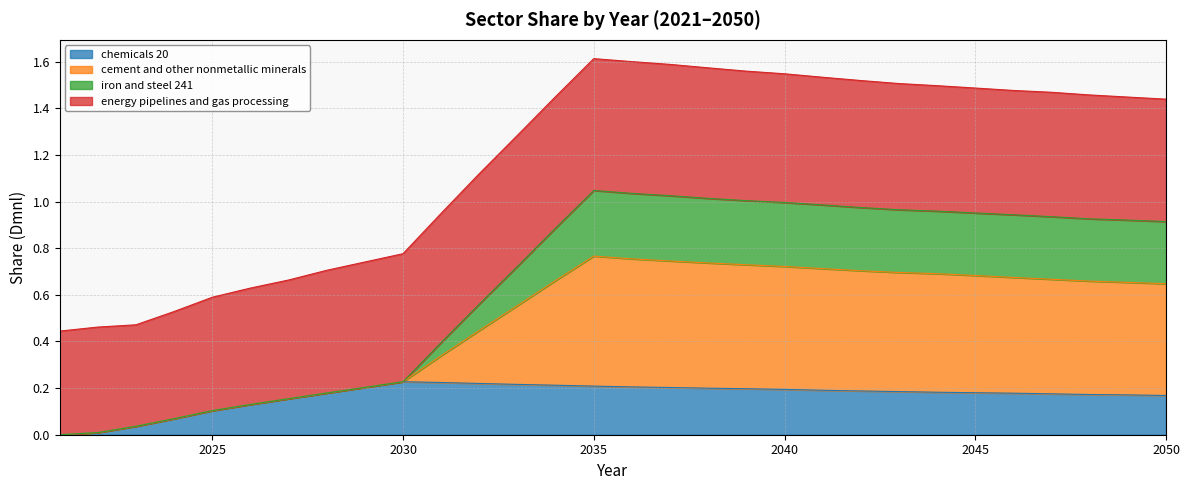

How many lines are shown in the chart?

4